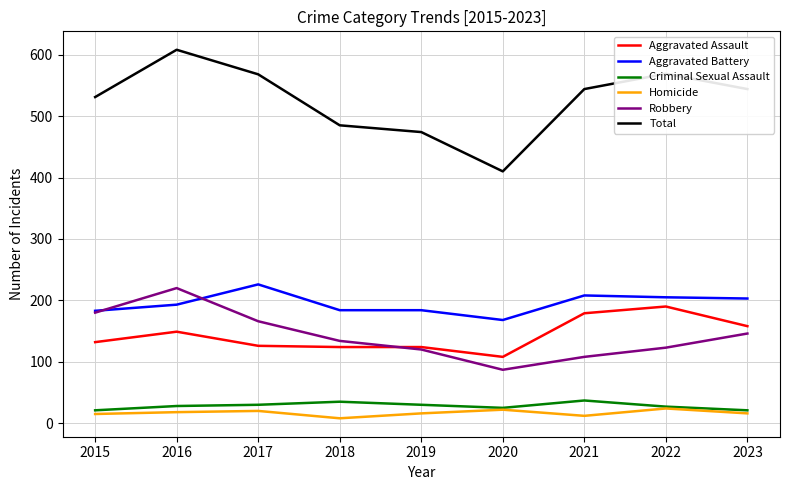

Which series has the largest total across all categories?

Total